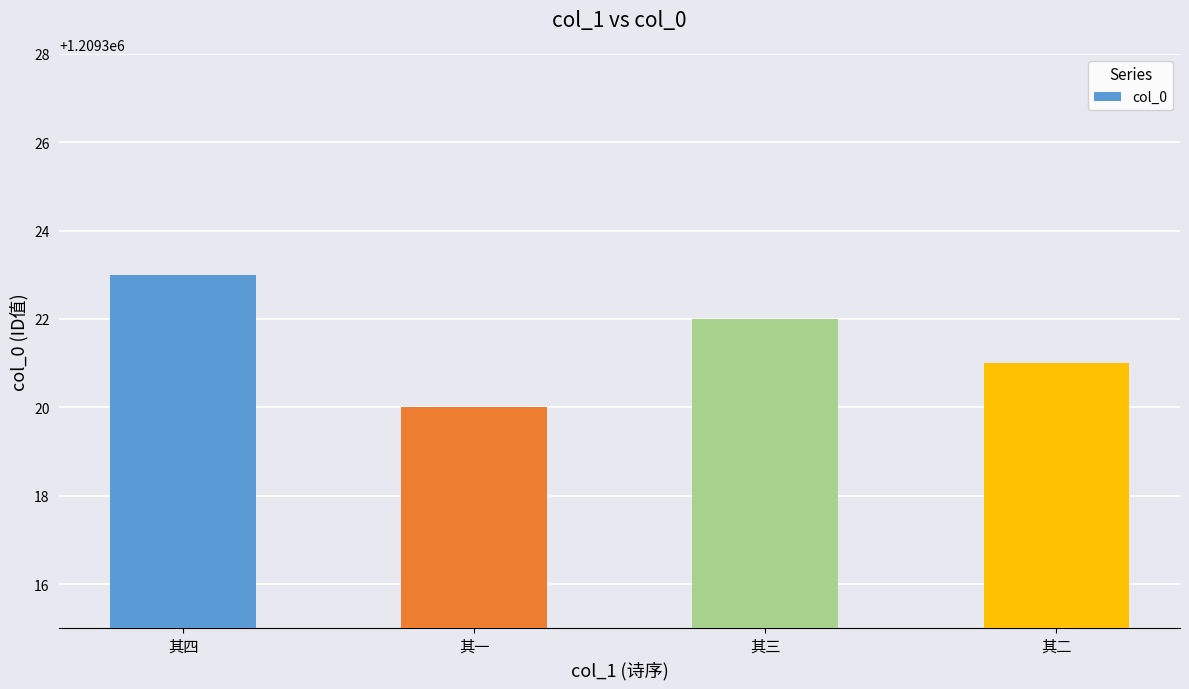

True or false: the data shows 497485 at 其三.

False